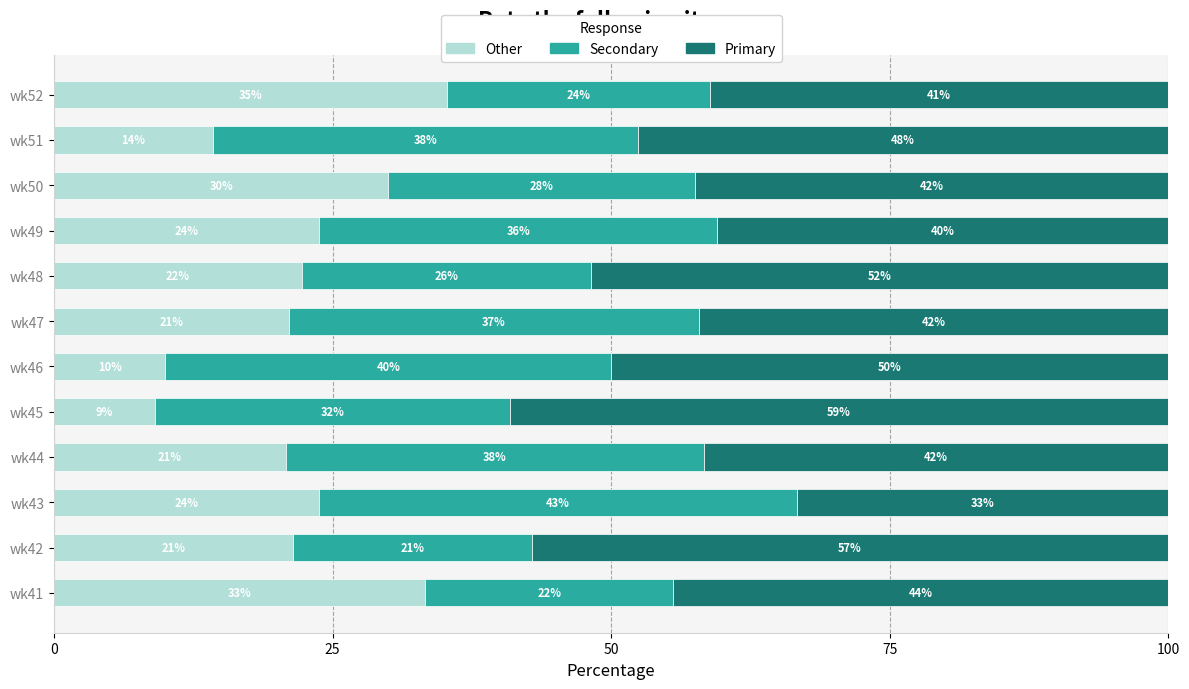

How many categories are shown in the chart?

12